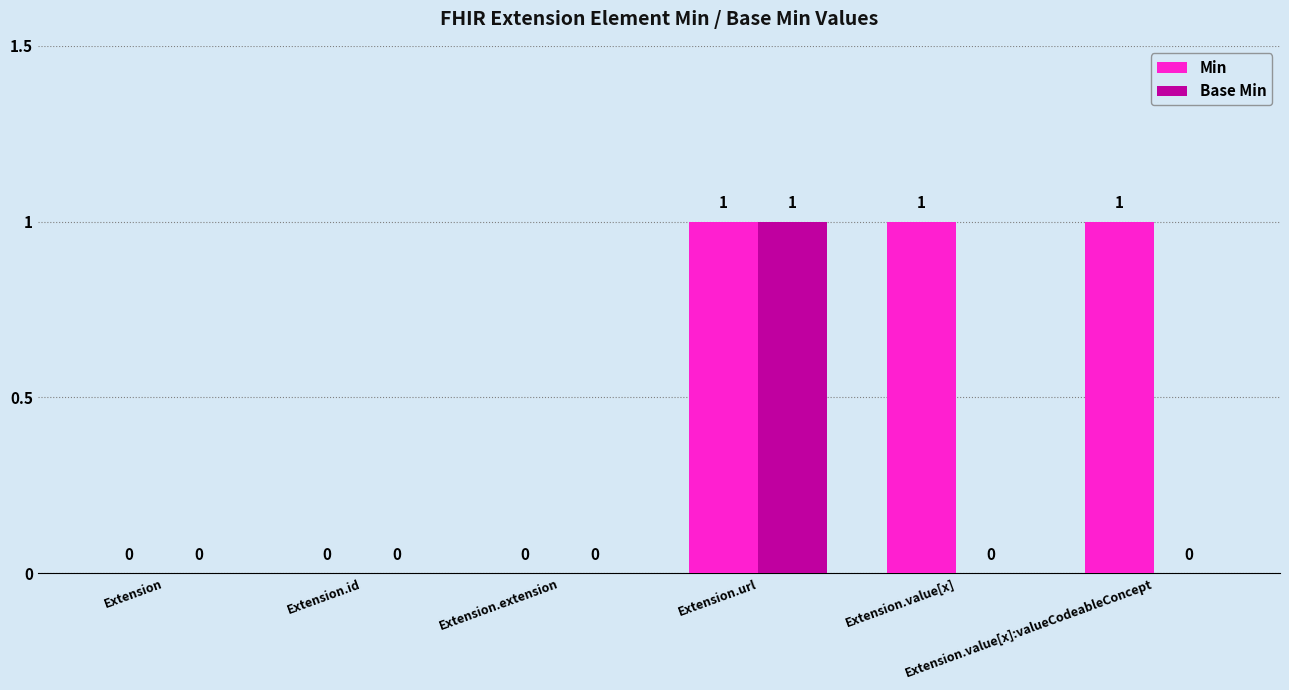

How many Min values are between 0 and 1?

6